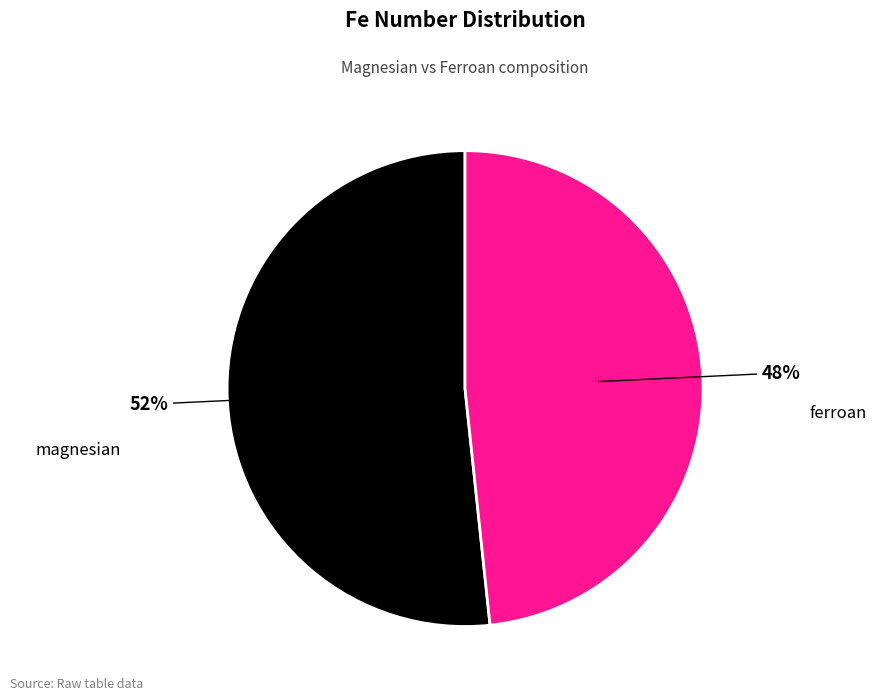

To the nearest percent, what is the average slice percentage?

50%